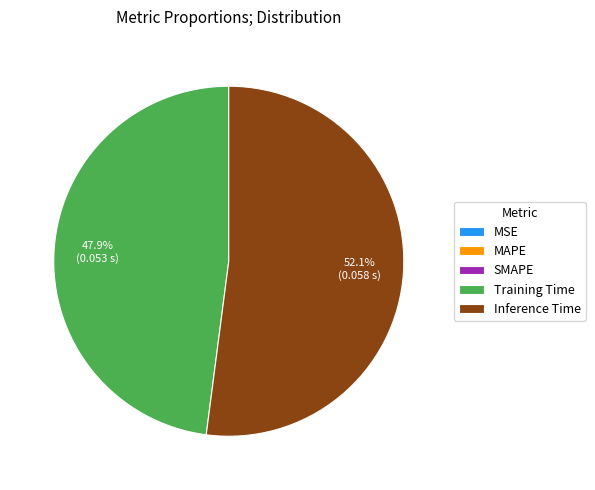

Which has a higher value, Training Time or Inference Time?

Inference Time